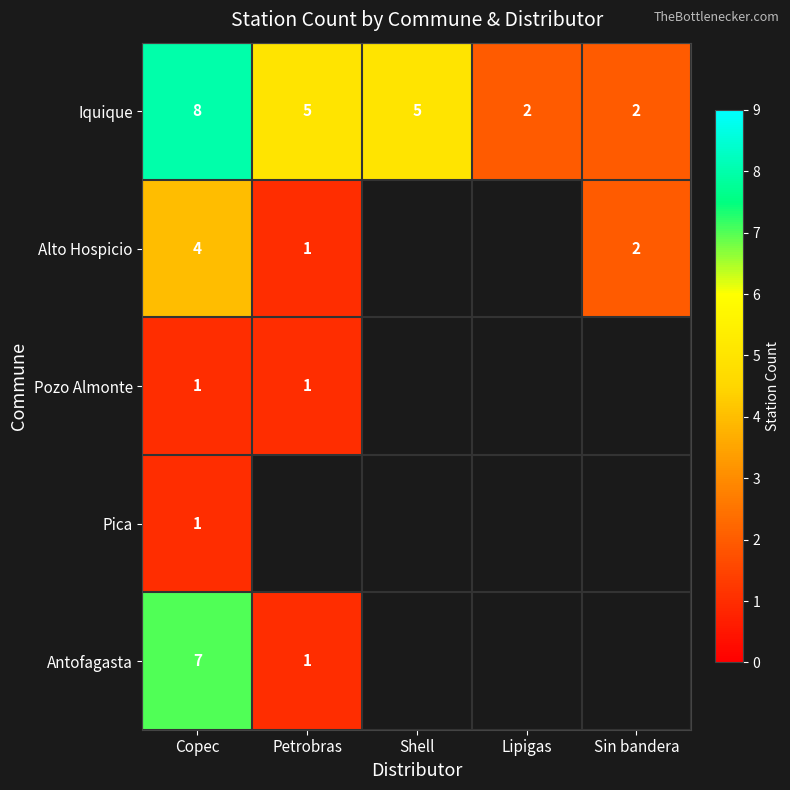

What is the sum of the Iquique values at Lipigas and Petrobras?

7